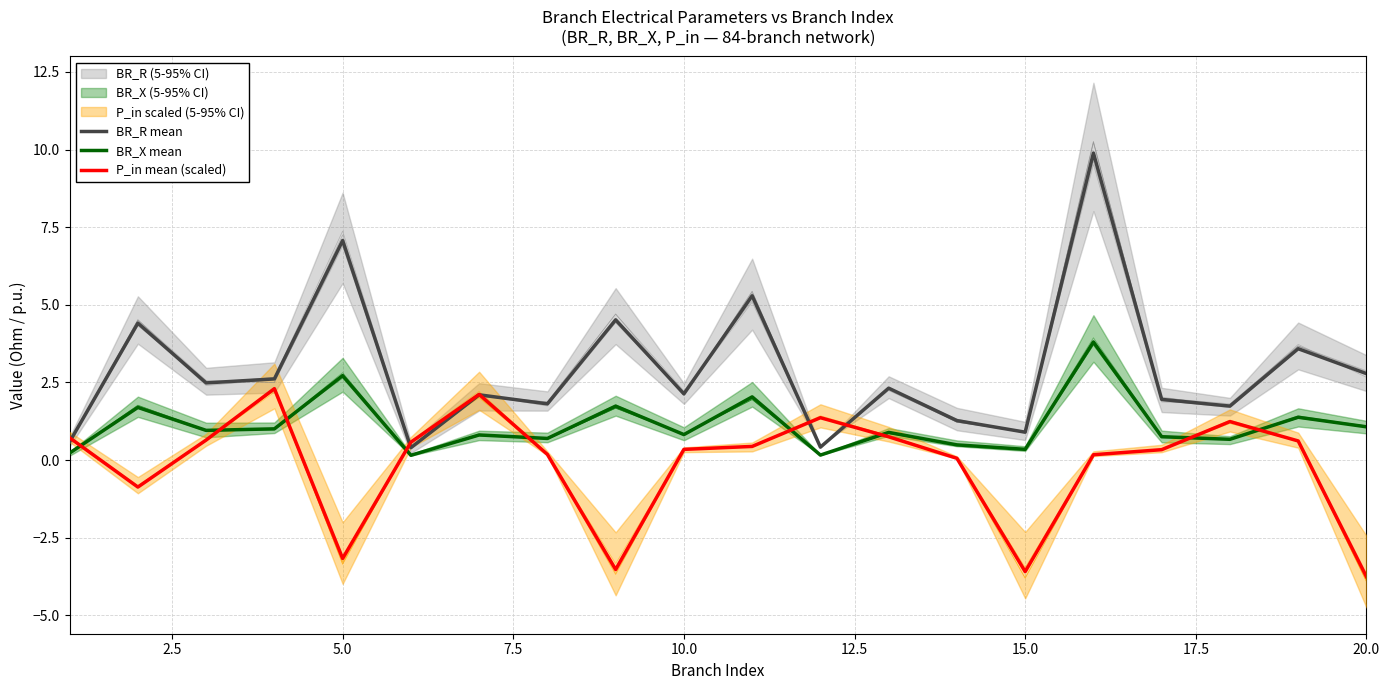

Which series has the widest spread of values?

BR_R mean